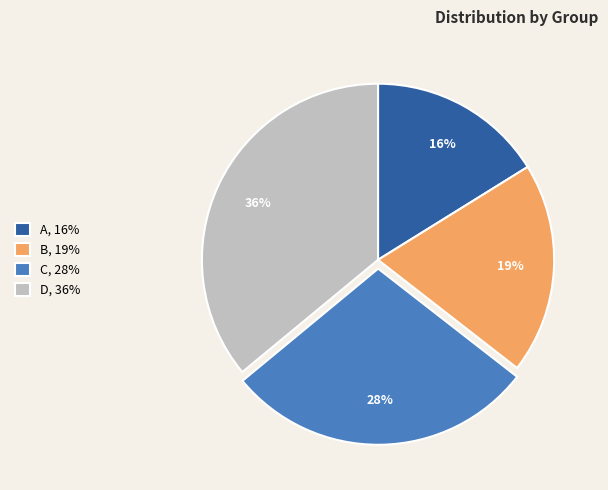

Is there any slice that represents more than half of the pie?

No